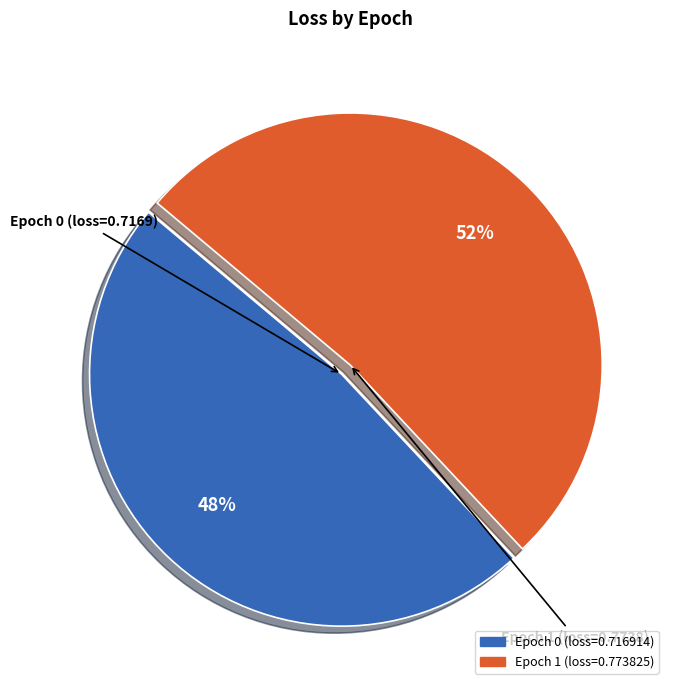

To the nearest percent, what is the average slice percentage?

50%